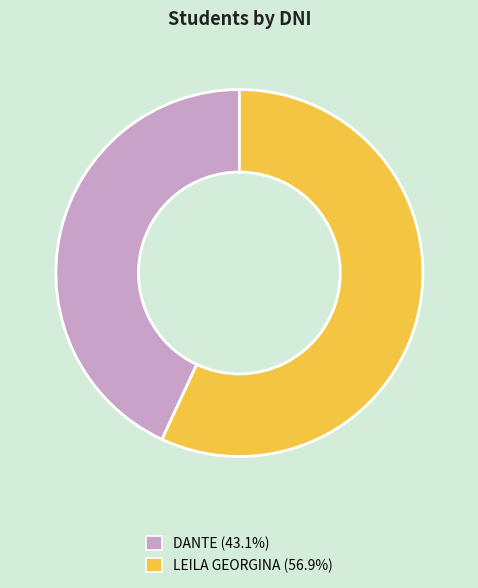

What is the ratio of the value at DANTE to the value at LEILA GEORGINA?

0.8